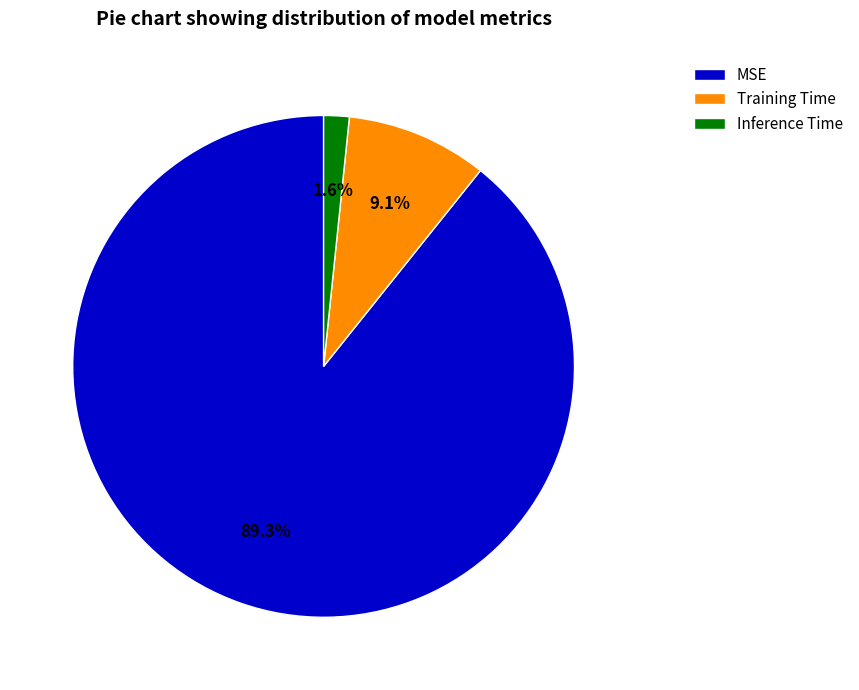

How much of the chart is everything except Training Time?

90.9%